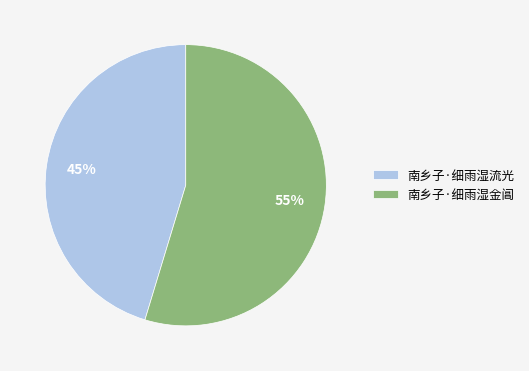

How many slices are in this pie chart?

2